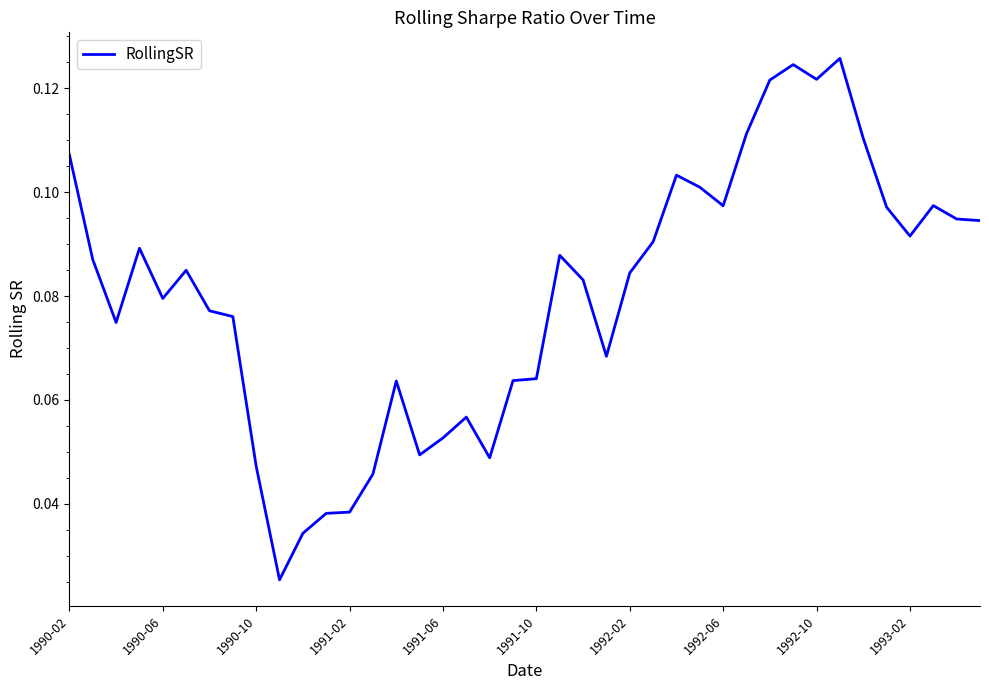

What is the difference between the maximum and minimum values?

0.1